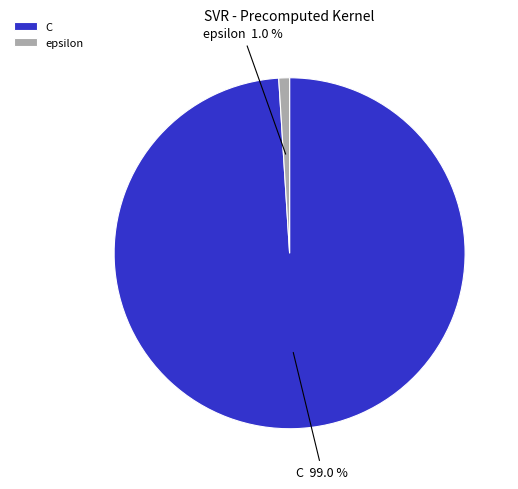

To the nearest percent, what percentage of the pie is epsilon?

1%